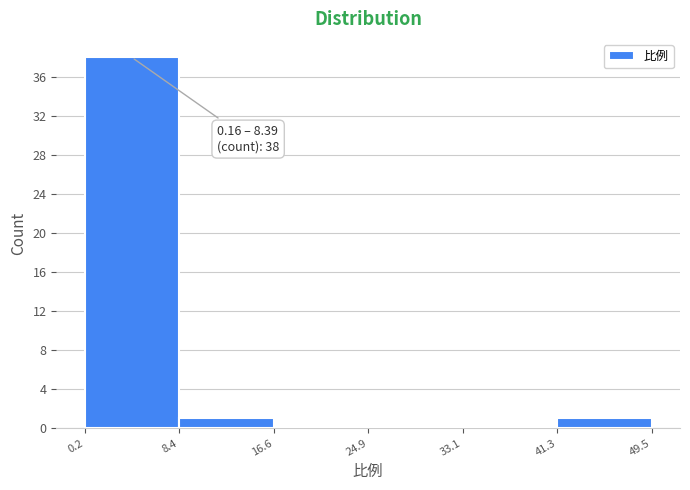

Over which range of the x-axis is the bar tallest?

0.2 to 8.4